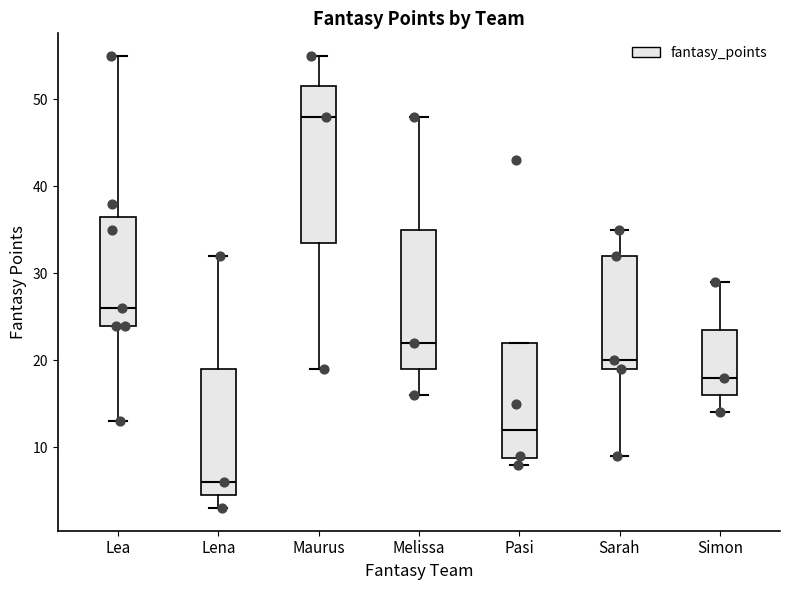

Which box has the highest median line?

Maurus